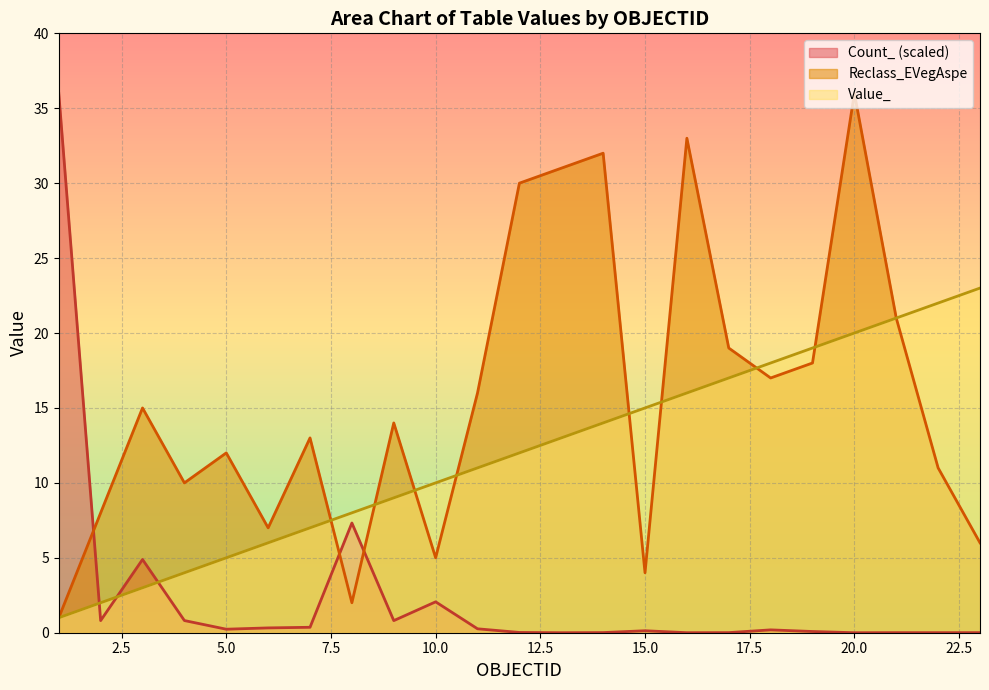

Which series ends up on top after the final intersection of Reclass_EVegAspe and Count_?

Reclass_EVegAspe